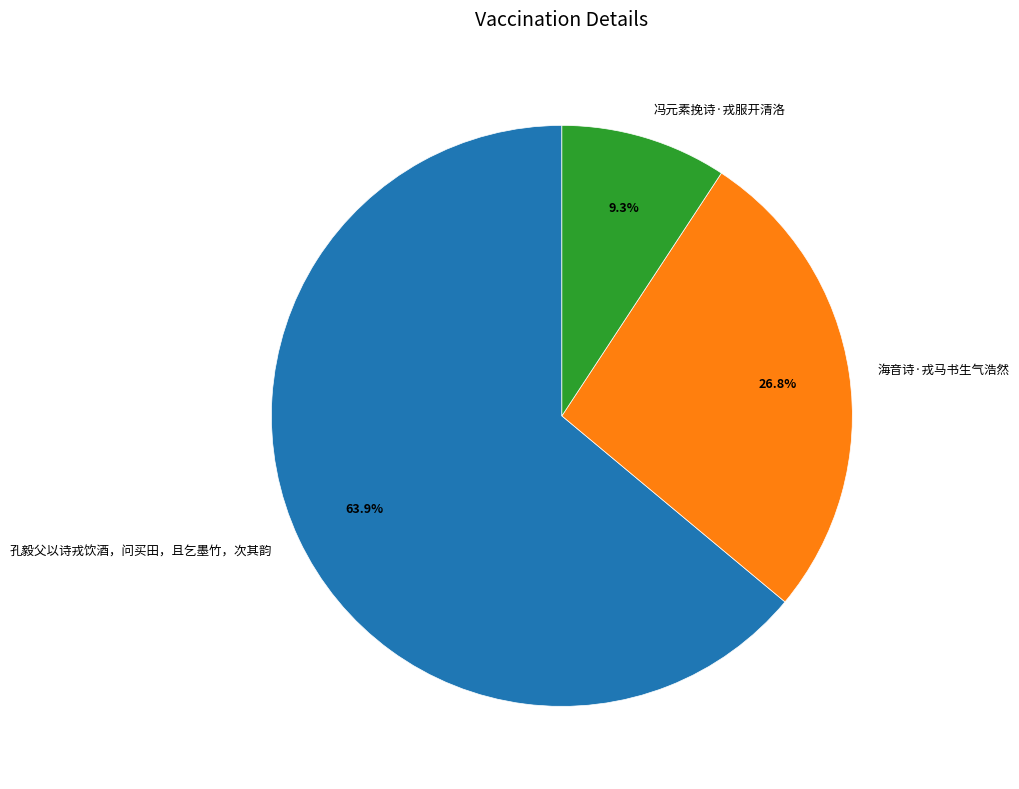

What is the total percentage of 孔毅父以诗戎饮酒，问买田，且乞墨竹，次其韵 and 冯元素挽诗·戎服开清洛?

73.2%